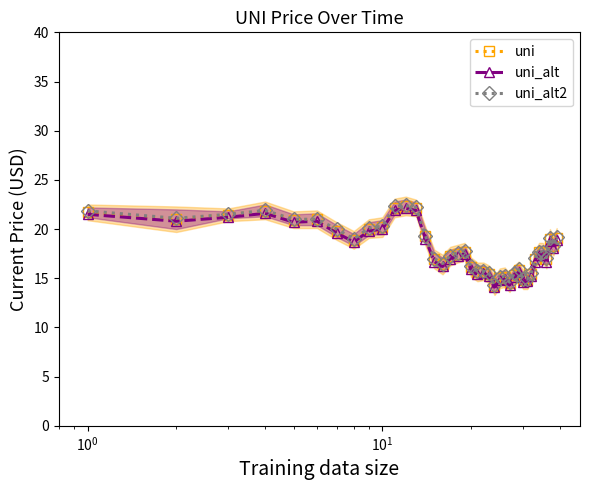

Reading left to right, list all the values displayed in this chart.

uni: 21.7	21.0	21.5	21.8	20.9	21.0	19.8	18.9	20.0	20.2	22.2	22.3	22.2	19.3	17.0	16.4	17.2	17.5	17.7	16.1	15.6	15.7	15.4	14.2	15.0	15.1	14.6	15.4	15.8	14.8	14.8	15.4	17.0	17.6	17.6	17.0	19.0	18.2	19.1
uni_alt: 21.5	20.8	21.2	21.6	20.7	20.8	19.6	18.7	19.8	20.0	21.9	22.1	21.9	19.0	16.7	16.2	17.0	17.3	17.5	15.9	15.4	15.5	15.2	14.1	14.8	14.9	14.3	15.1	15.6	14.6	14.7	15.2	16.7	17.4	17.4	16.7	18.8	18.1	18.9
uni_alt2: 21.9	21.1	21.5	21.9	21.0	21.0	20.0	19.0	20.1	20.3	22.3	22.4	22.2	19.3	17.0	16.5	17.3	17.6	17.8	16.2	15.7	15.7	15.5	14.3	15.1	15.2	14.6	15.5	15.9	14.9	14.9	15.5	17.1	17.7	17.7	17.1	19.1	18.3	19.2